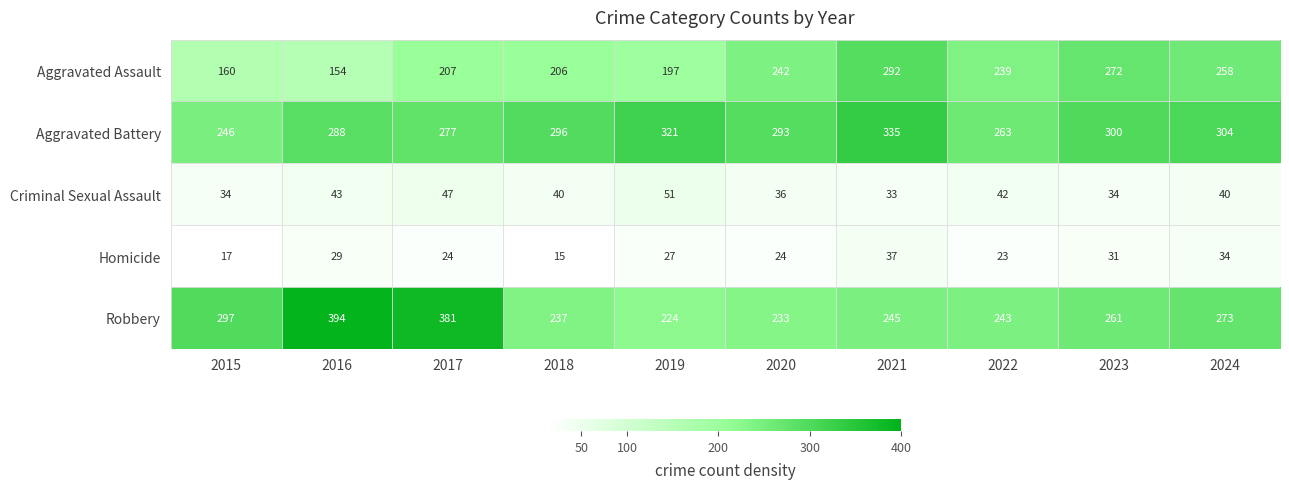

Count the number of data series in this chart.

5